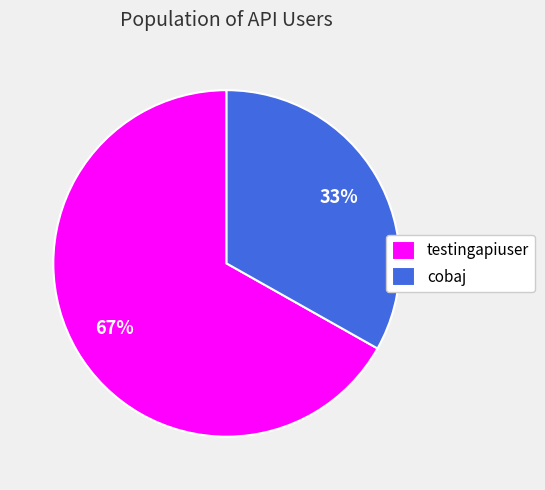

What is the largest slice in the pie chart?

testingapiuser